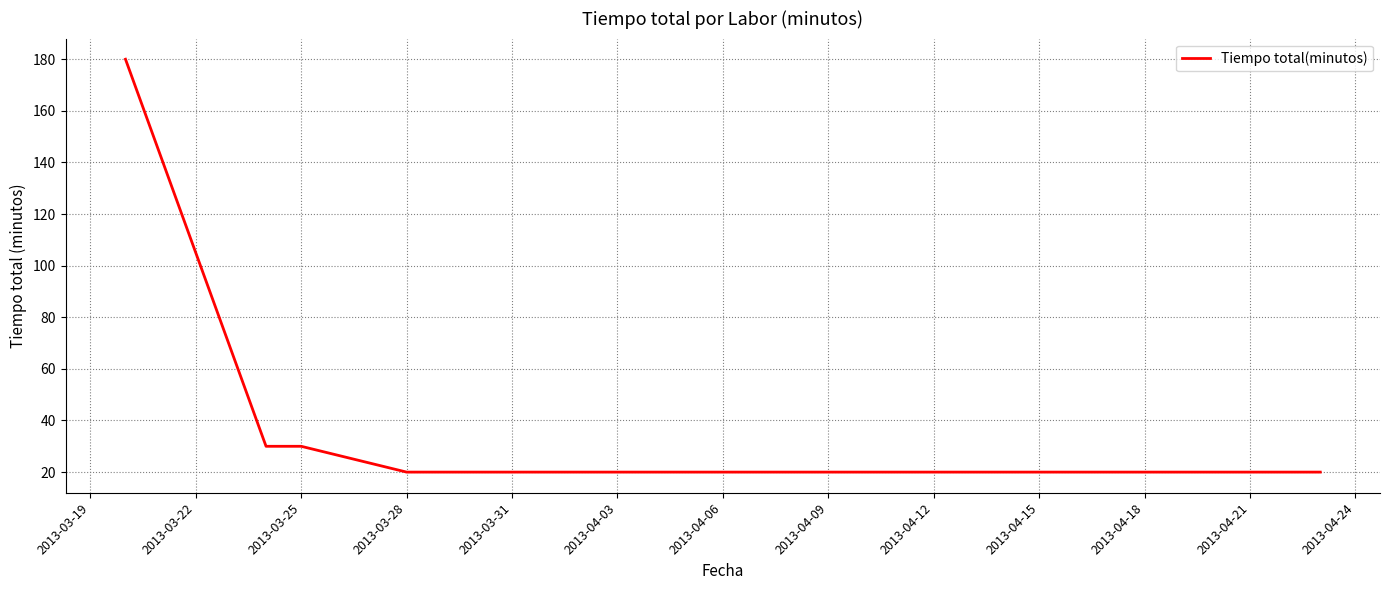

What is the minimum value shown in the chart?

20